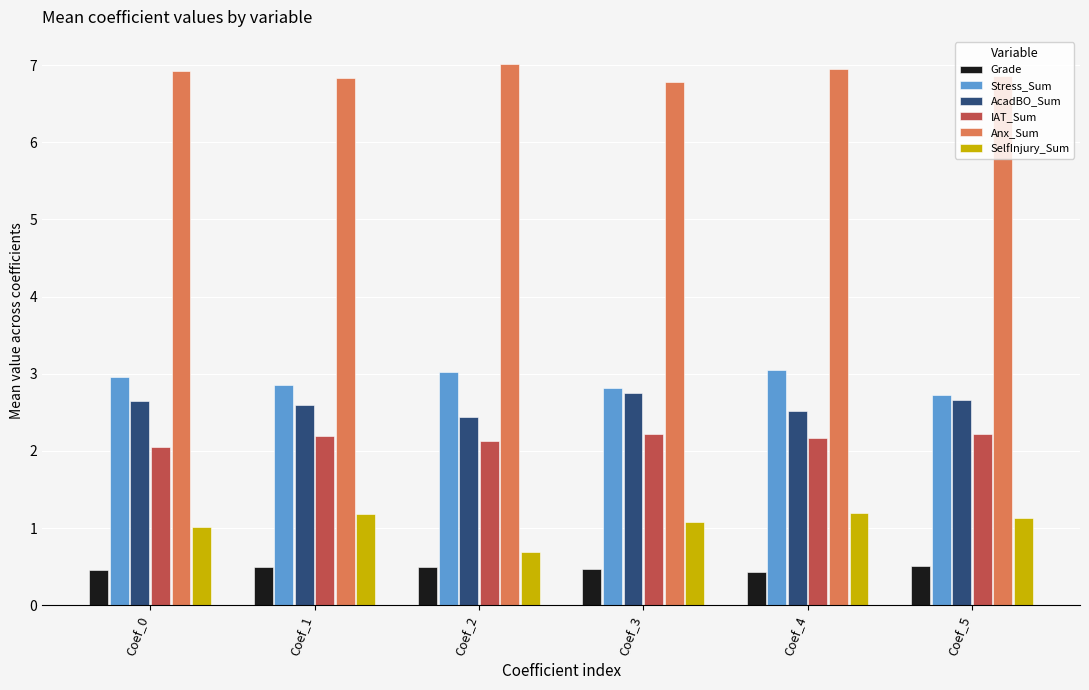

Rank the series at Coef_1 from highest to lowest value.

Anx_Sum, Stress_Sum, AcadBO_Sum, IAT_Sum, SelfInjury_Sum, Grade